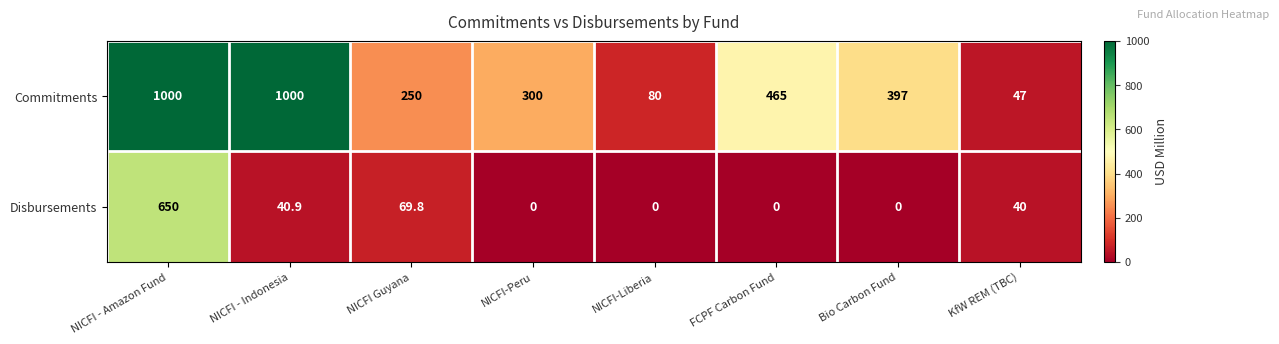

Read the Disbursements value at NICFI - Amazon Fund.

650.0